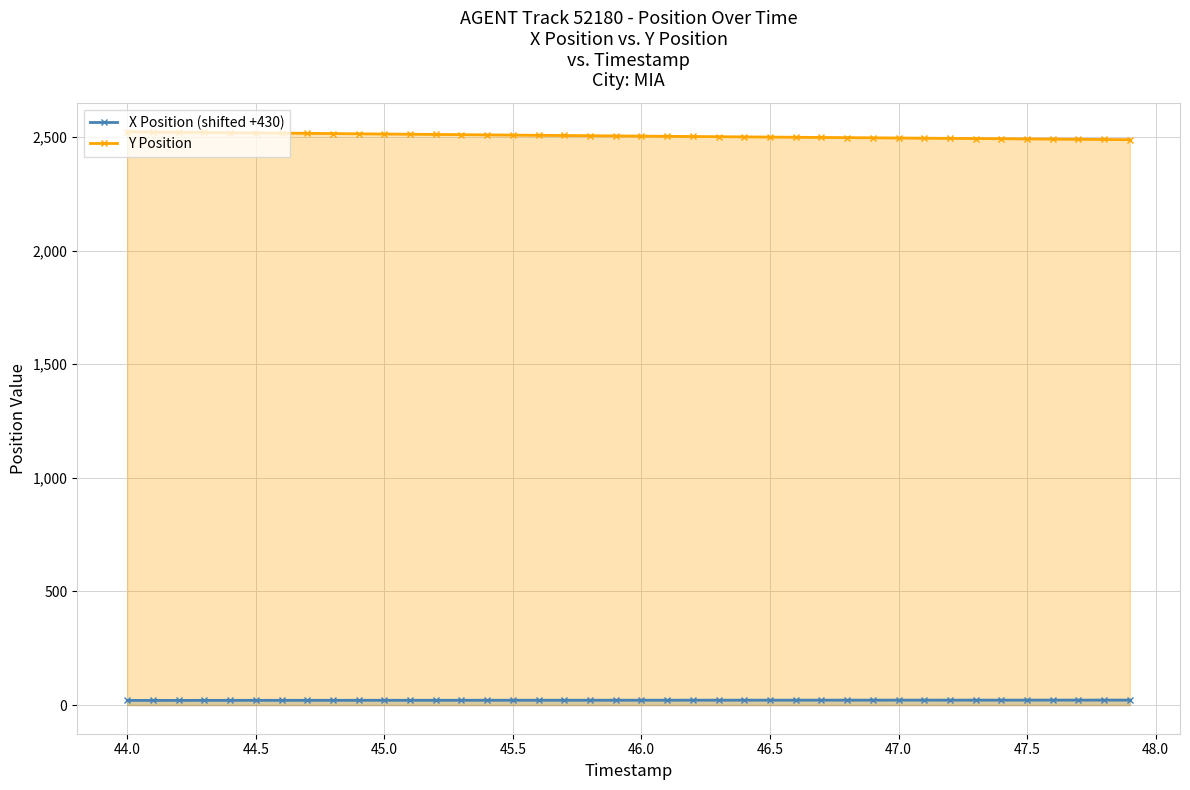

What is the total value across all series at 45.0?

2534.2